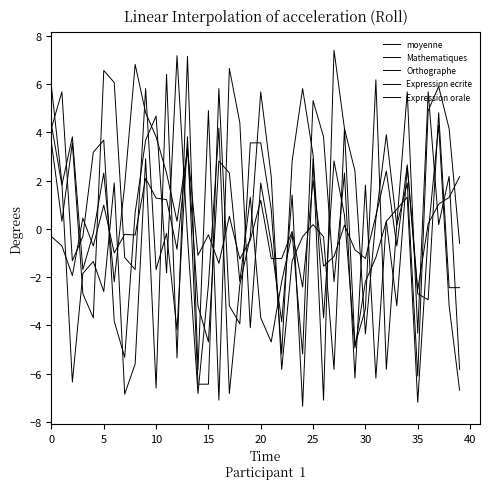

What is the label of the 5th point from the right?

35